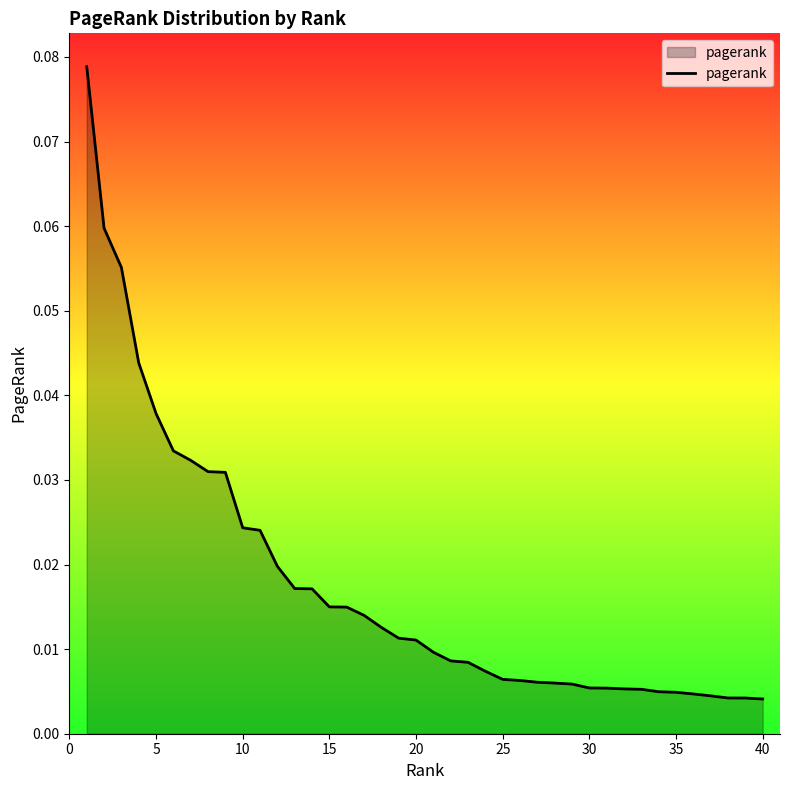

How many lines are shown in the chart?

1